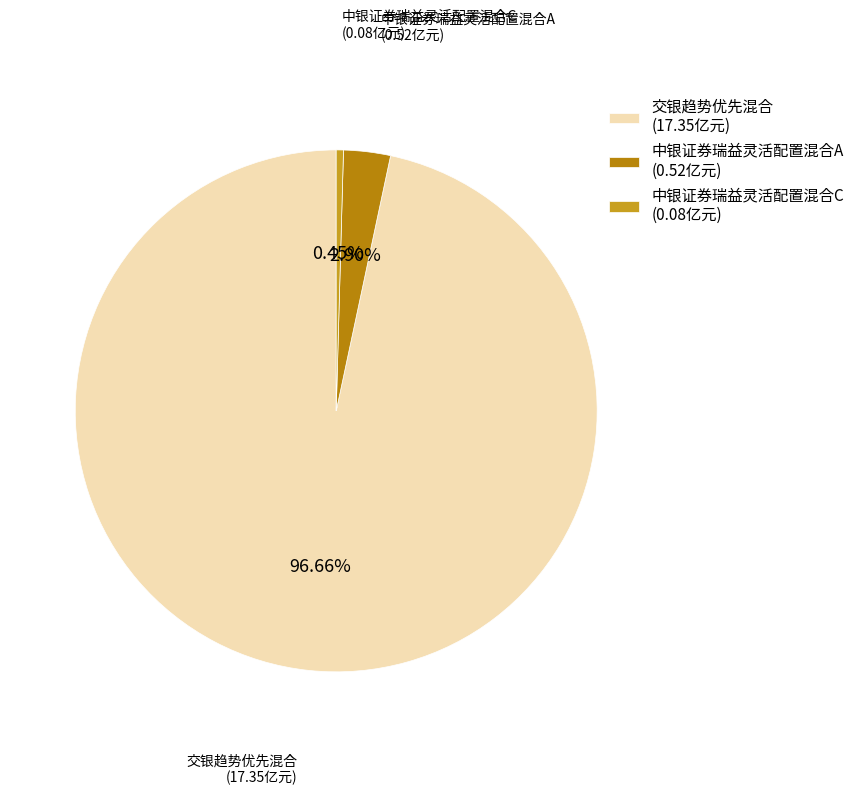

How many slices are in this pie chart?

3